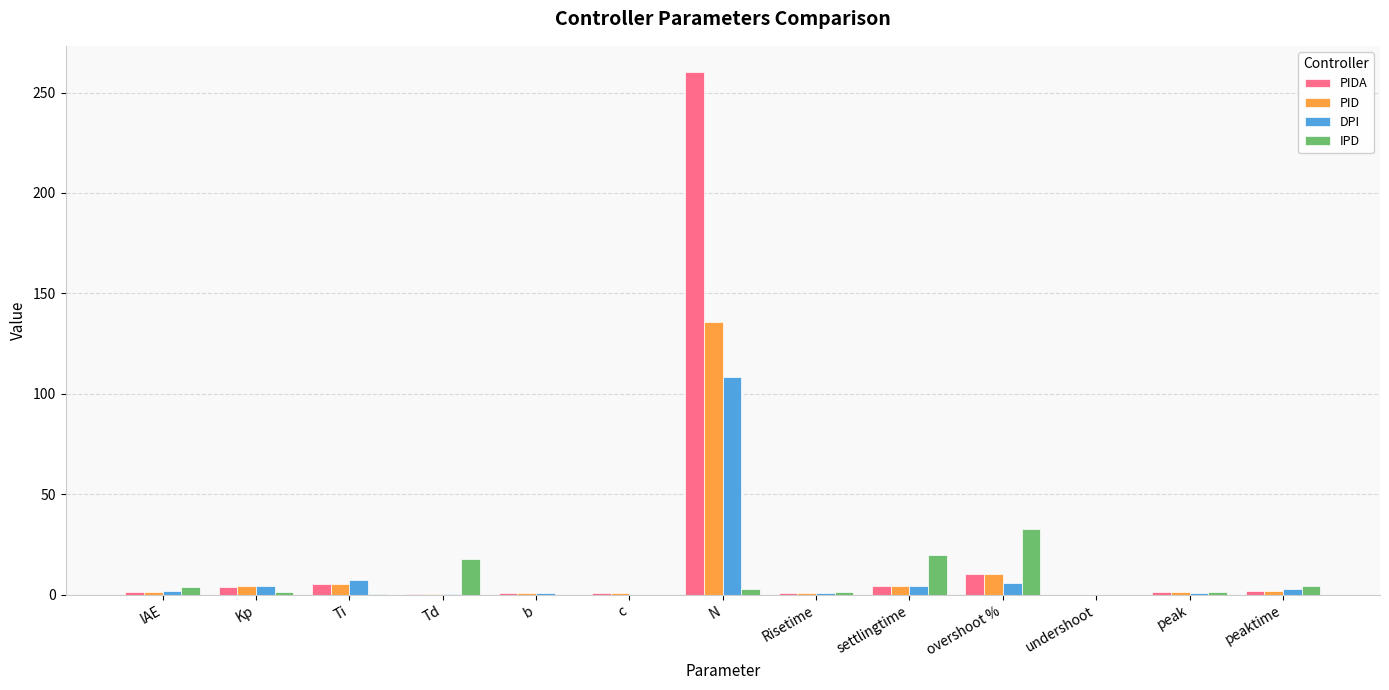

At which label is DPI closest to 54?

Ti